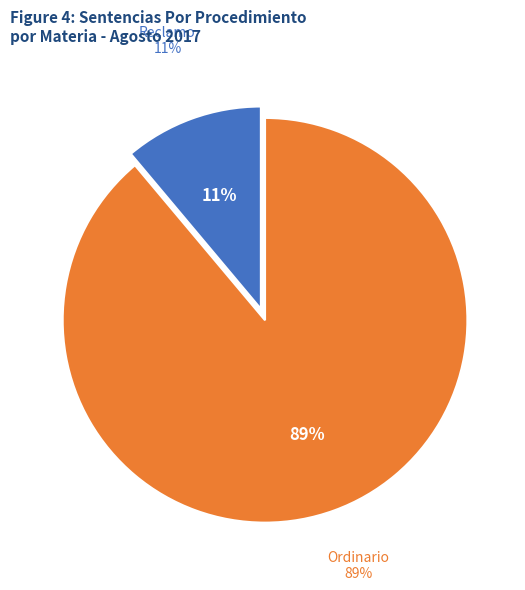

Is Ordinario the majority of the pie?

Yes